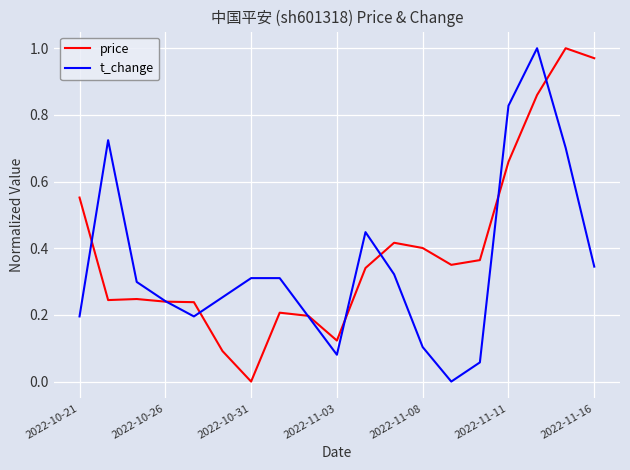

List the series in order of their overall mean, lowest first.

t_change, price